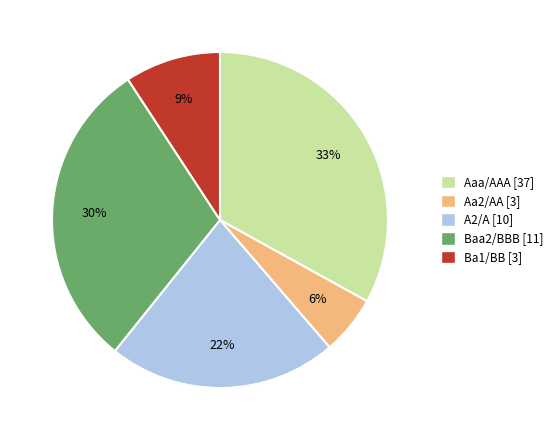

Which slice is the largest?

Aaa/AAA